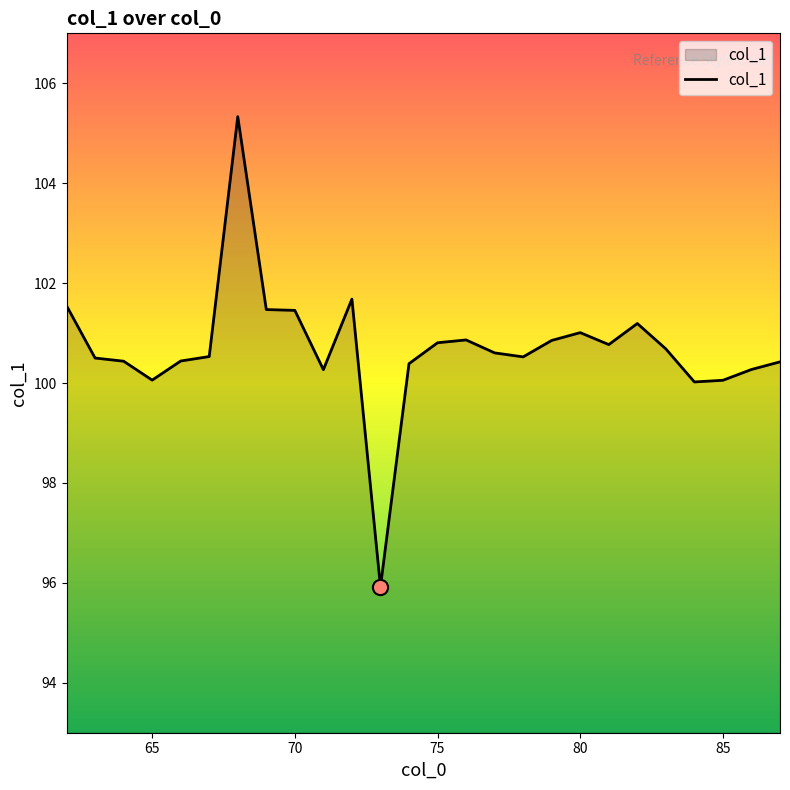

What is the minimum value shown in the chart?

95.9